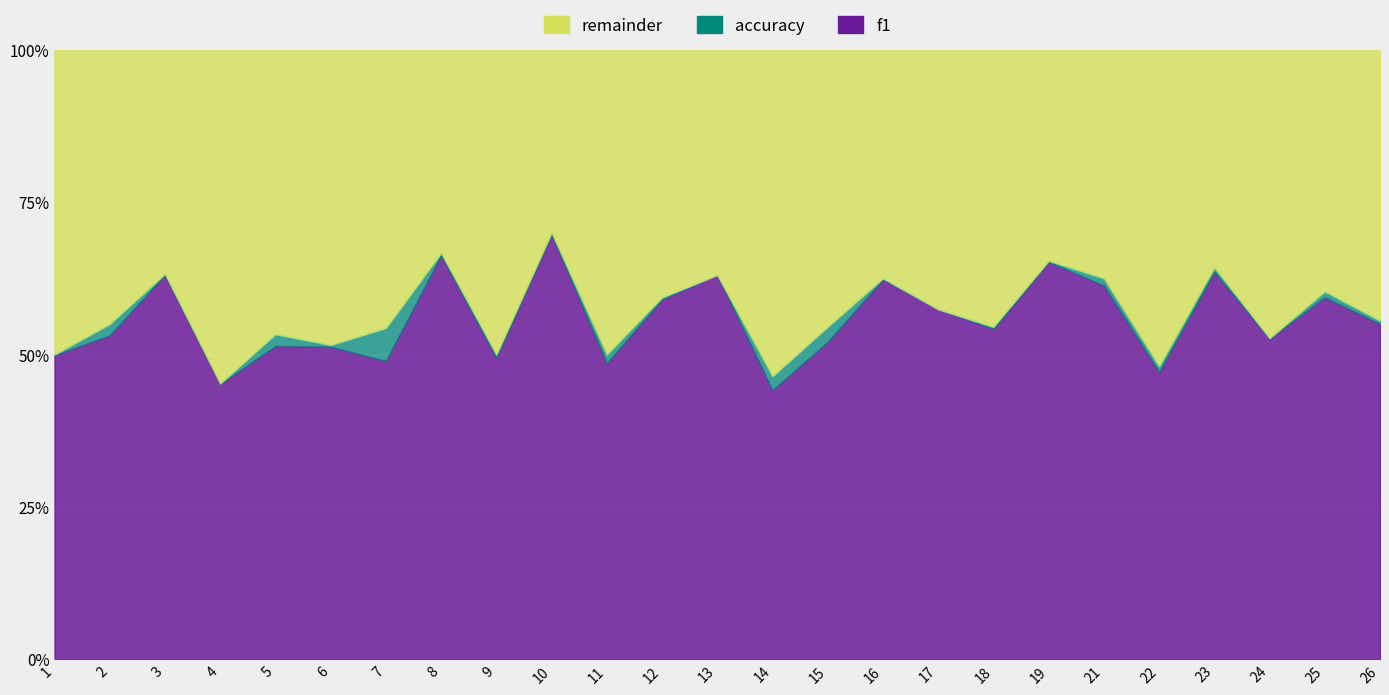

At which label is f1 closest to 0?

14